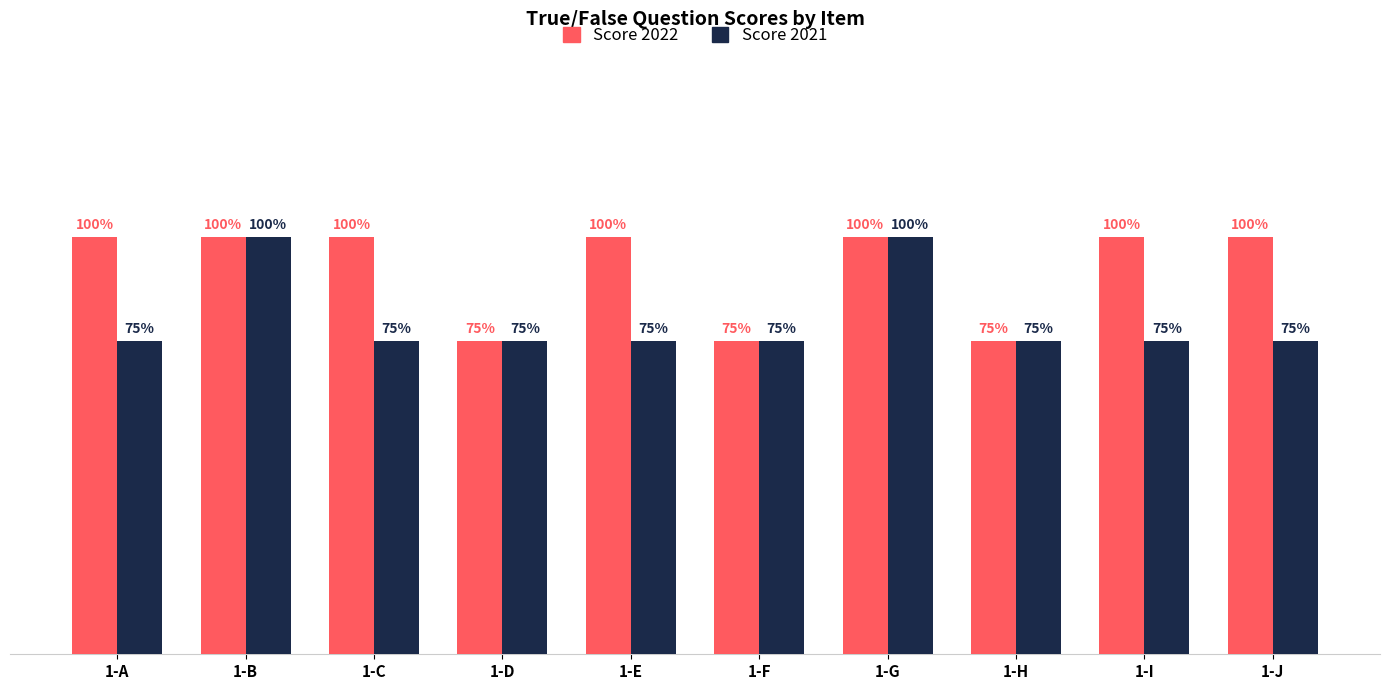

What are all the series names shown in the legend?

Score 2022, Score 2021